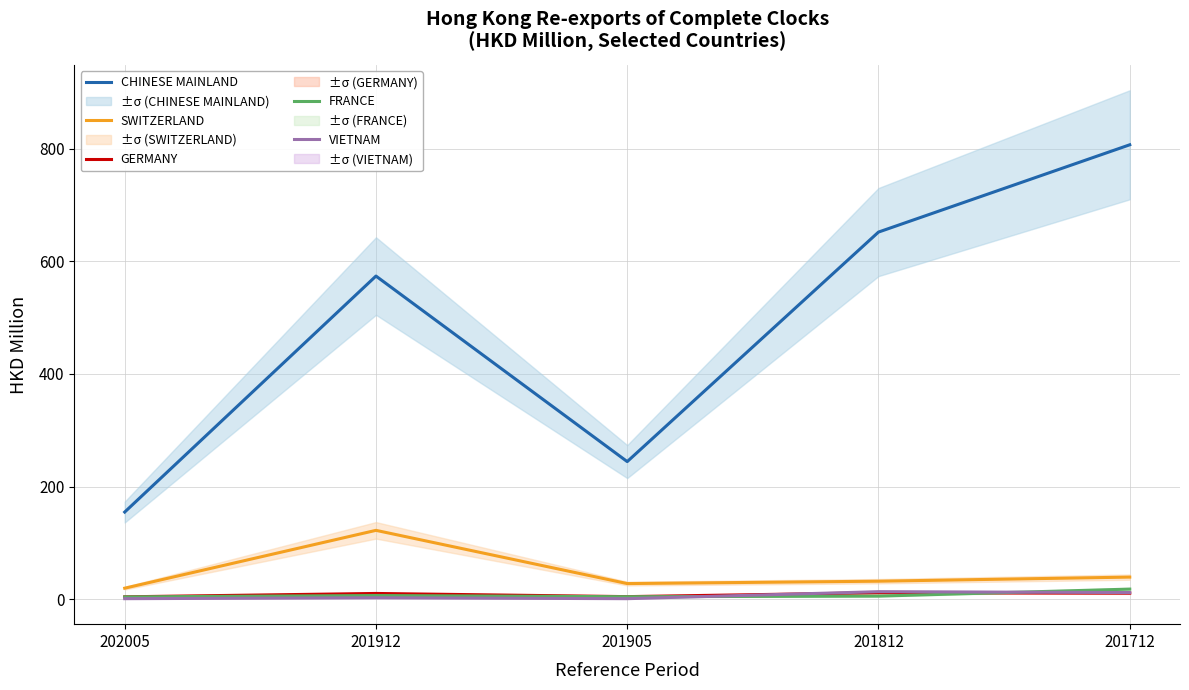

Is the value of VIETNAM at 201812 greater than the value of SWITZERLAND at 201905?

No